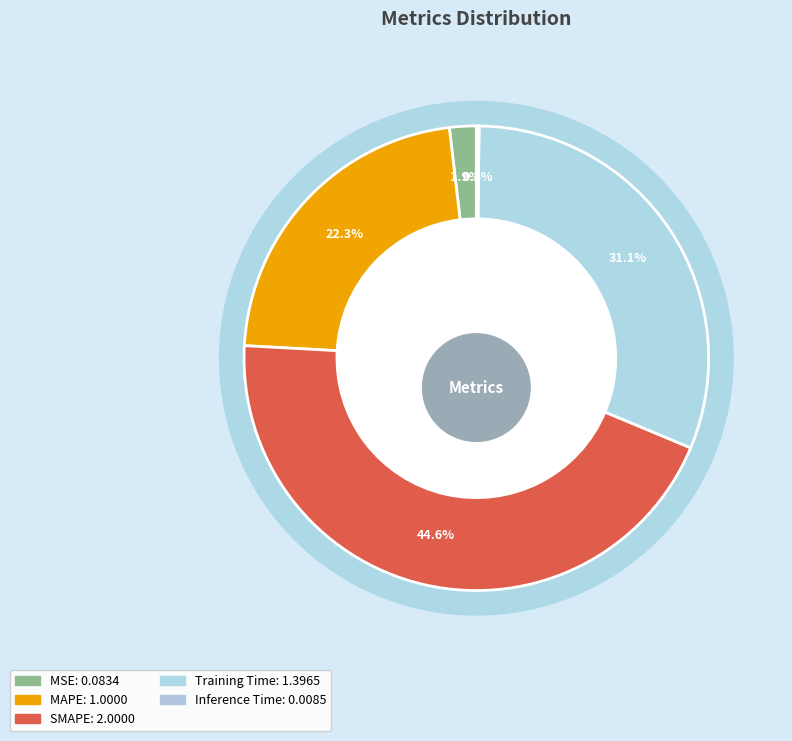

Which category has the smallest portion of the pie?

Inference Time